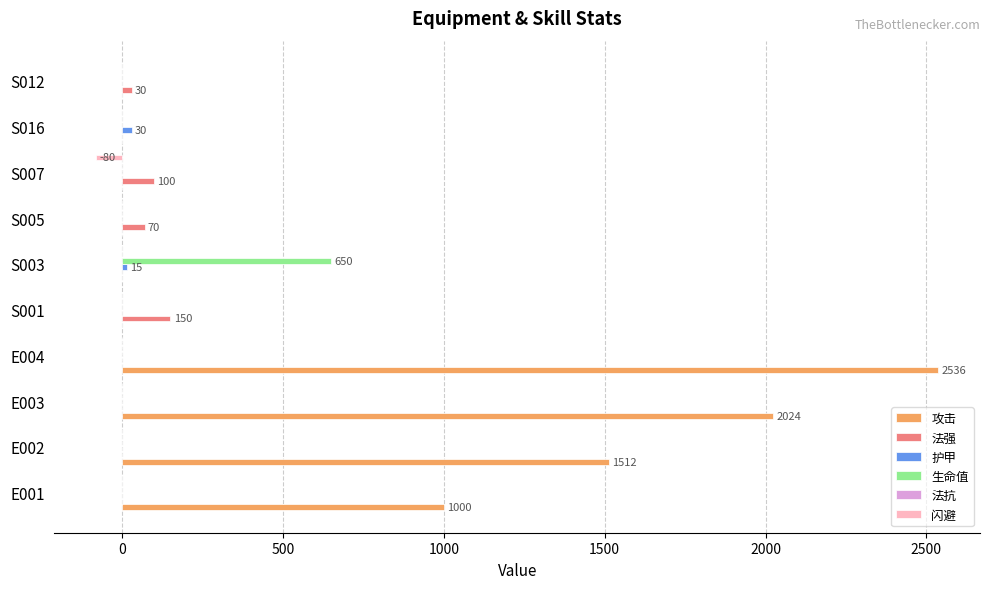

Which category has the highest value across all series?

E004